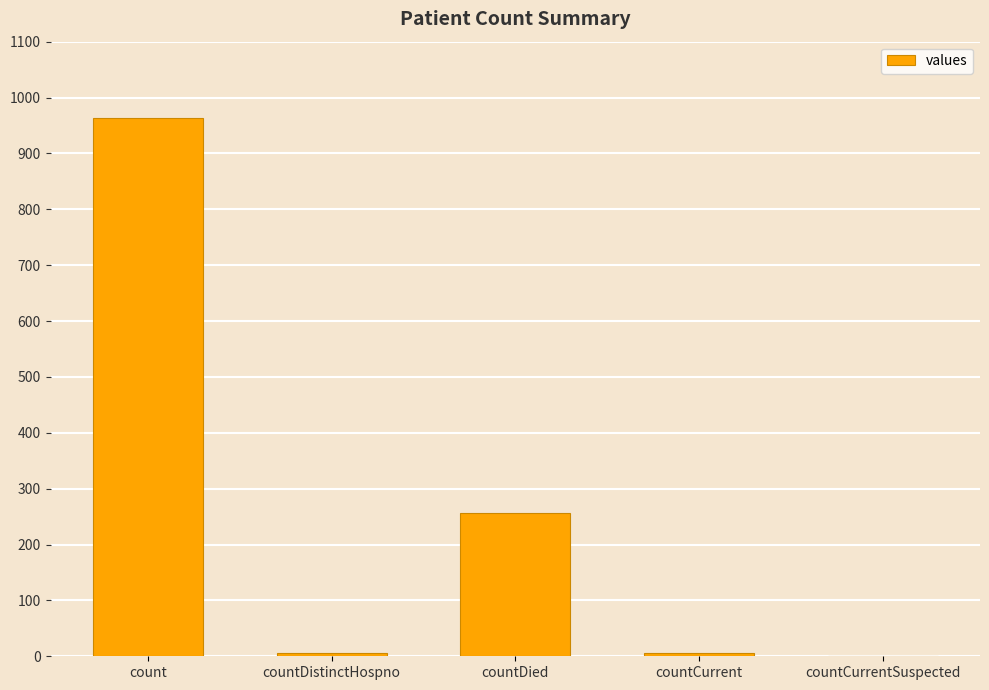

What is the sum of all values?

1232